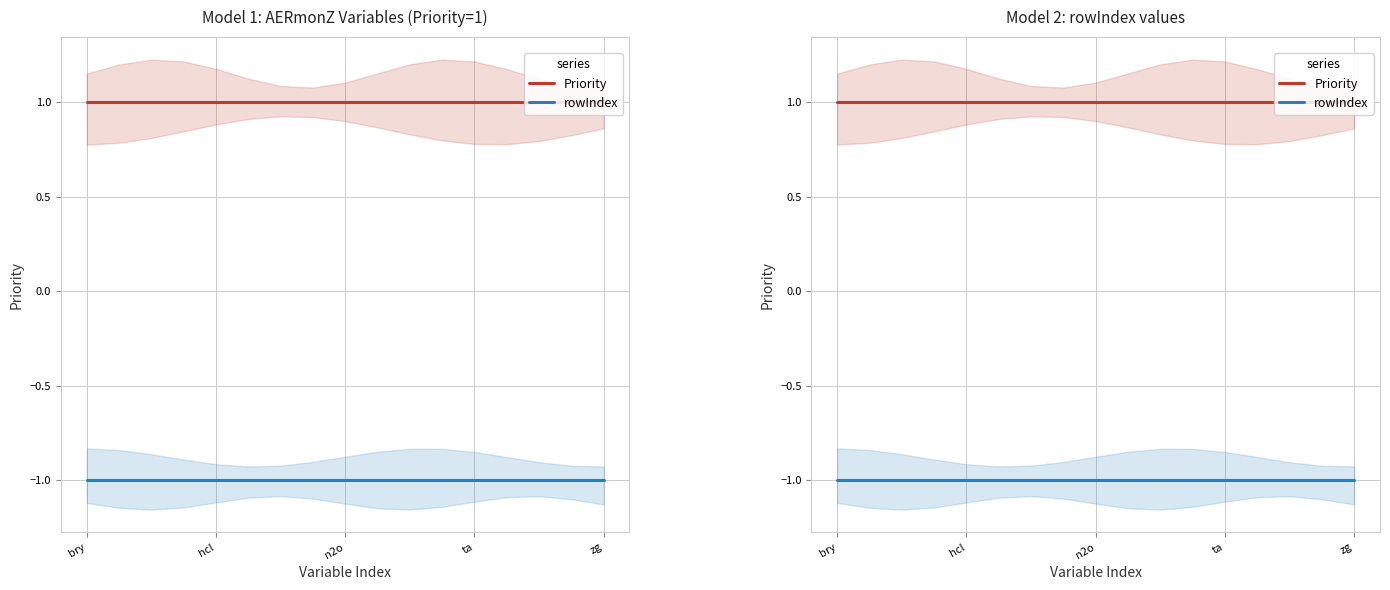

True or false: rowIndex and Priority cross at least once.

False